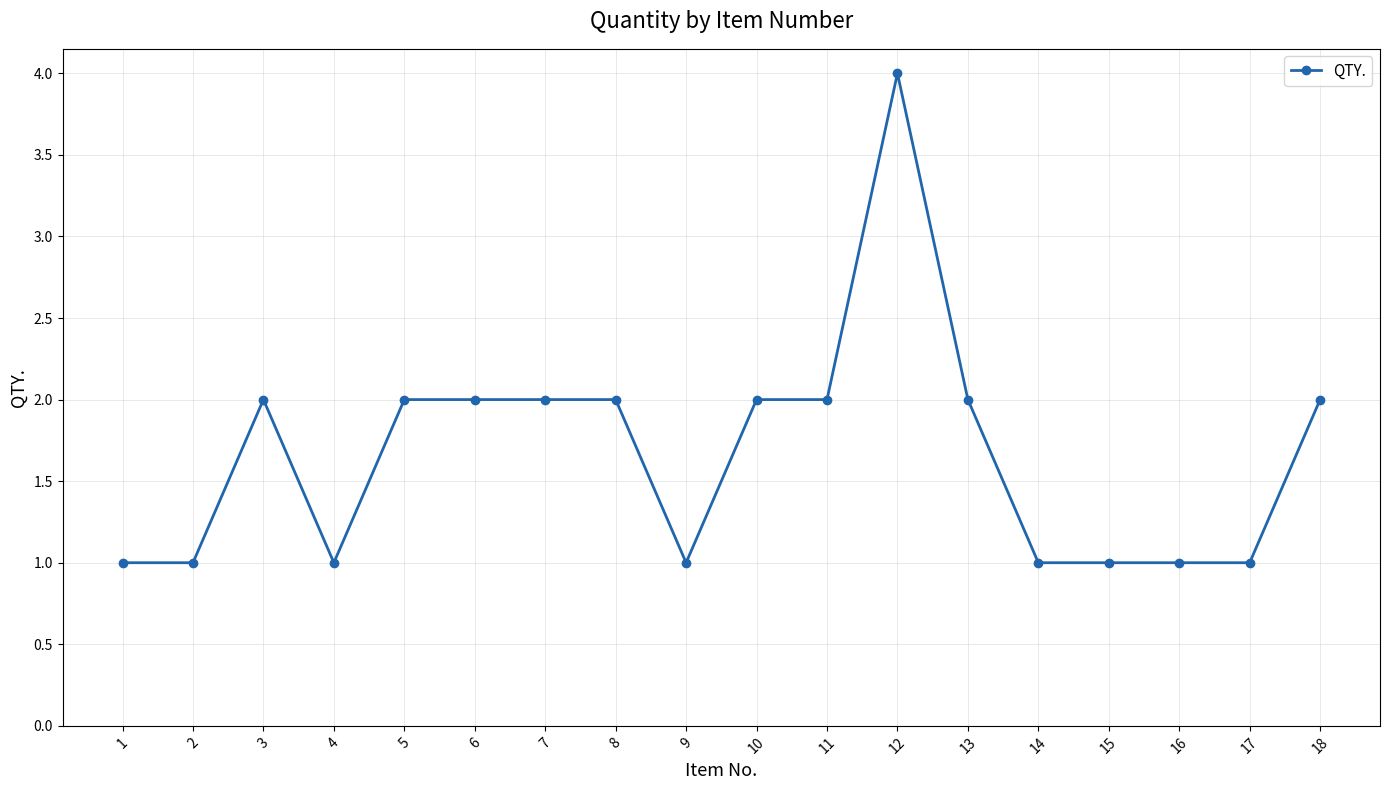

Between 3 and 12, which is larger?

12